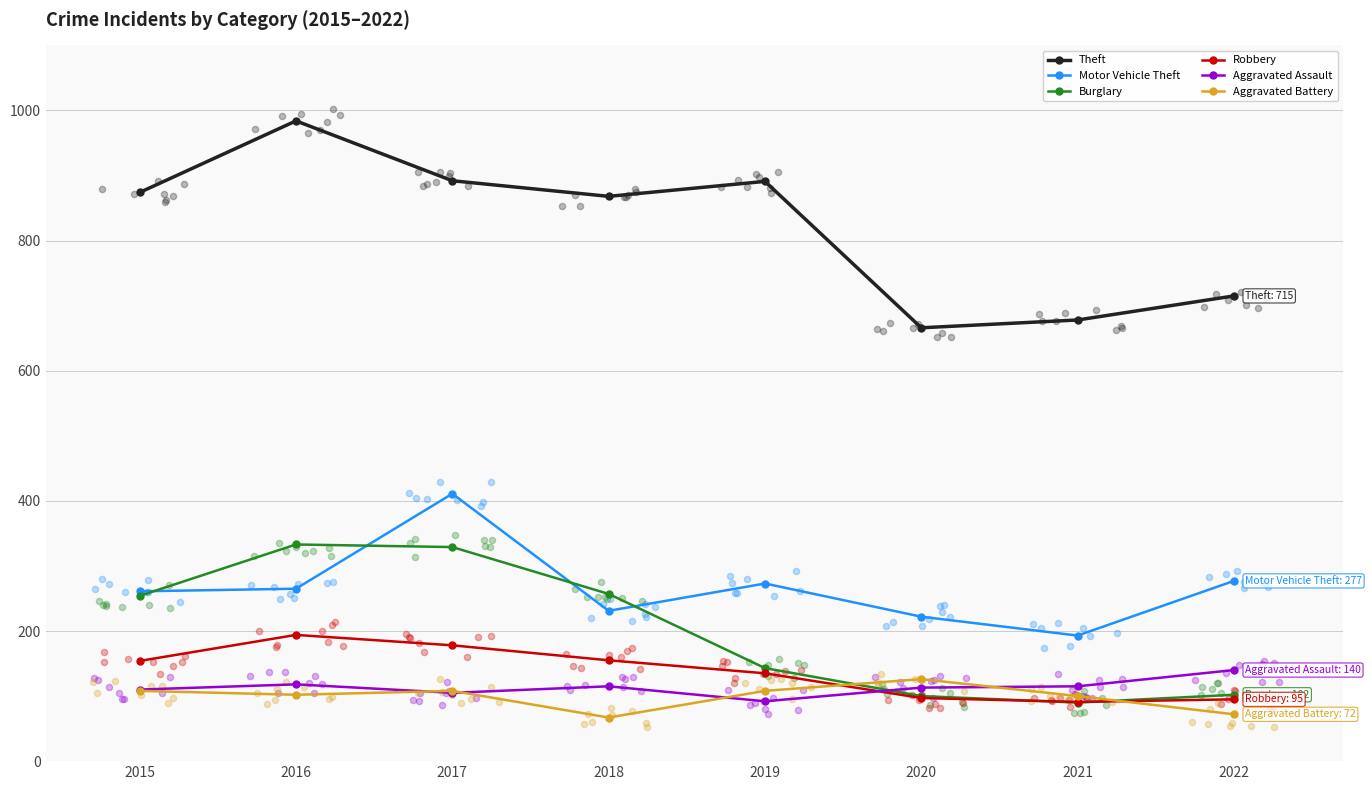

What is the total value across all series at 2020?

1324